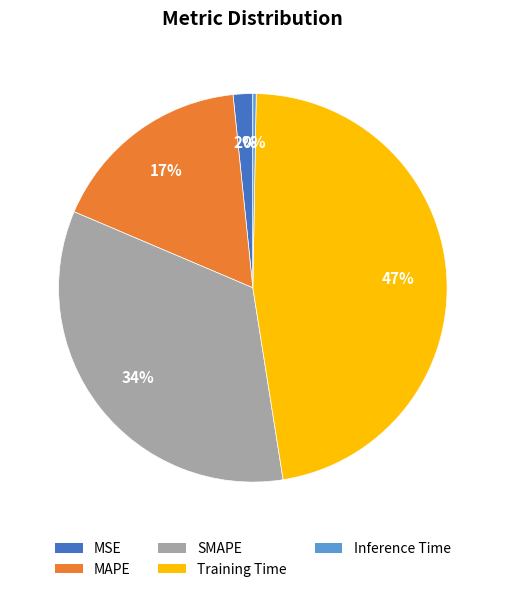

To the nearest percent, what percentage of the pie is MAPE?

17%